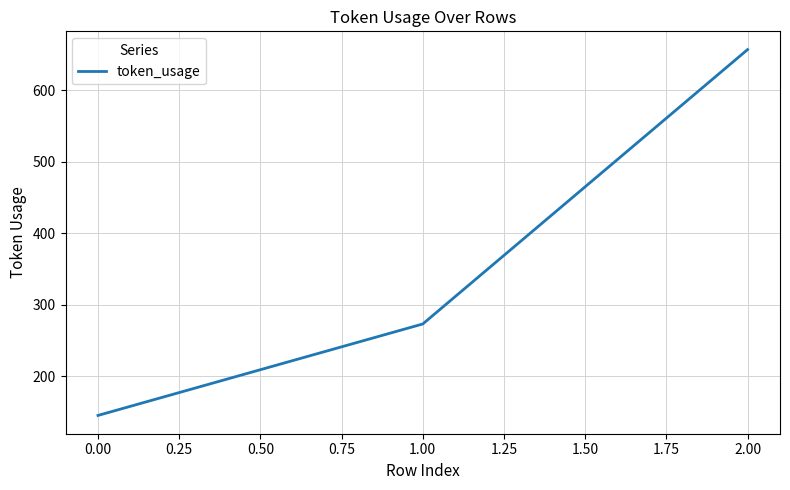

The chart shows a value of 376 at 0.00. True or false?

False